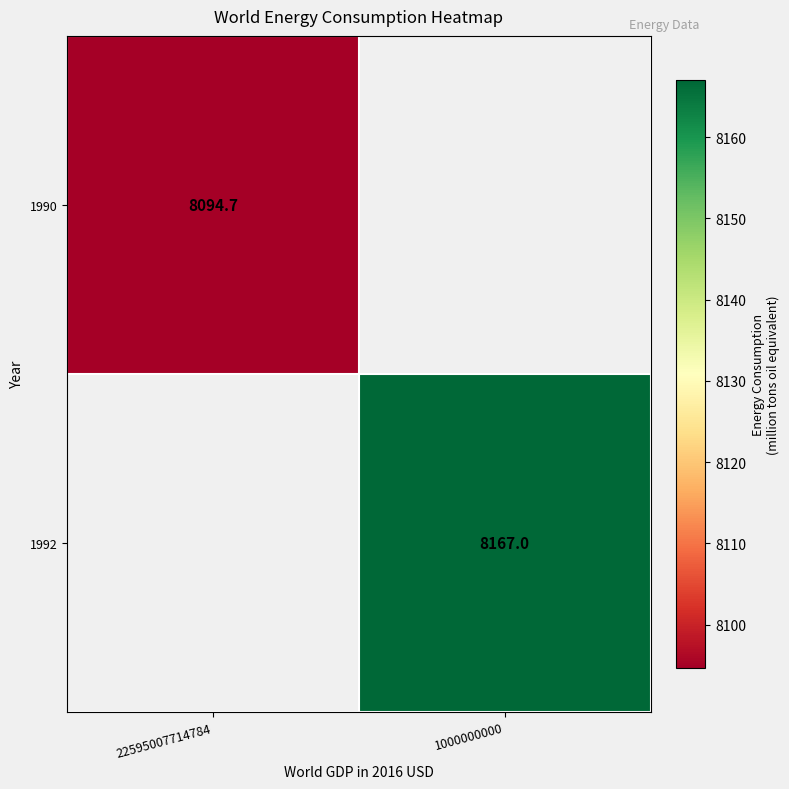

What is the minimum value shown in the chart?

8094.7